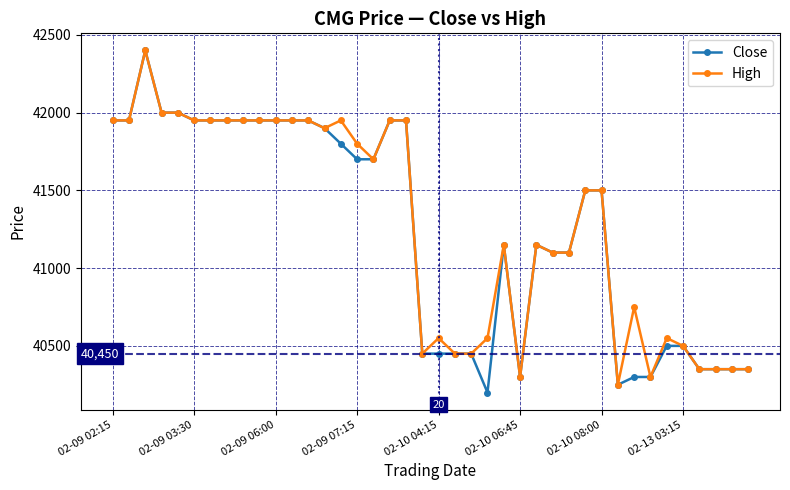

What is the lowest value of the Close series?

40200